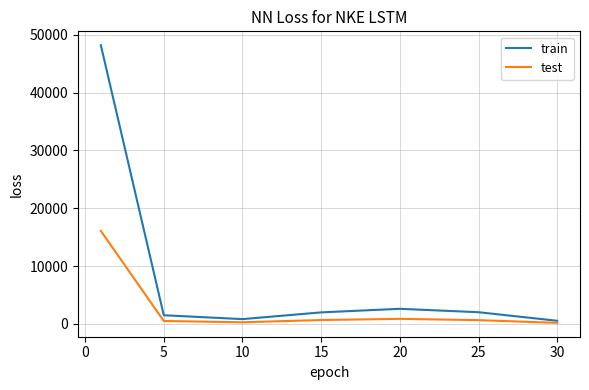

Which series has the largest total across all categories?

train